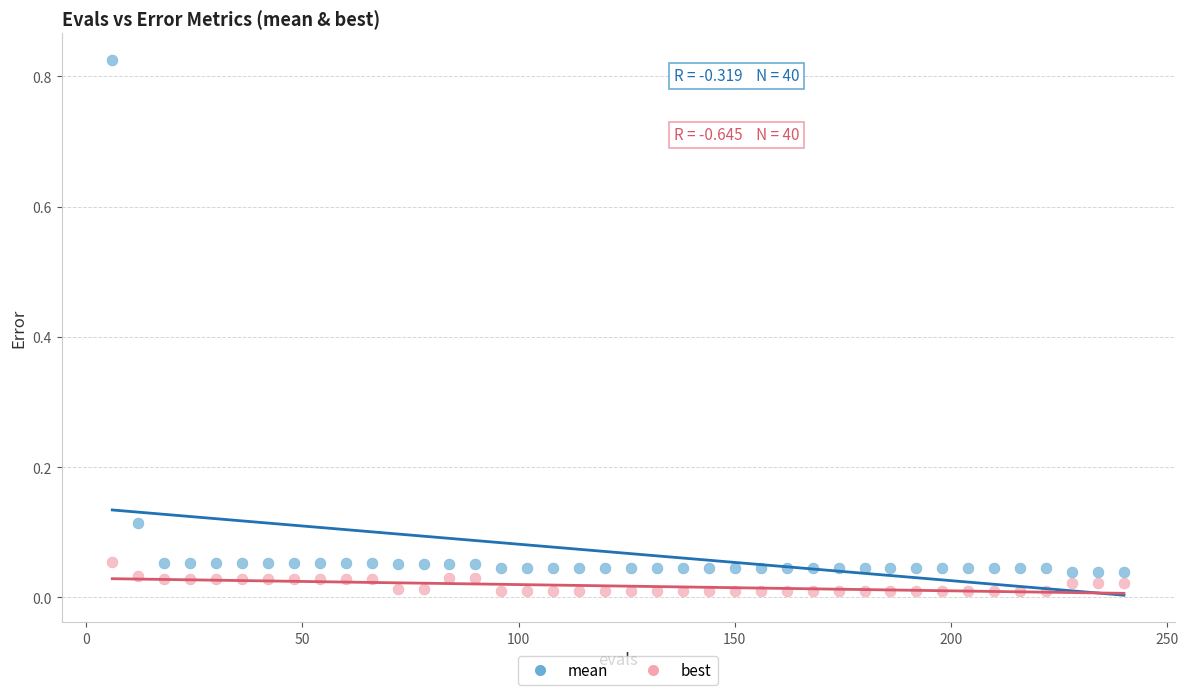

Across all data points, what is the range of X values (max minus min)?

234.0